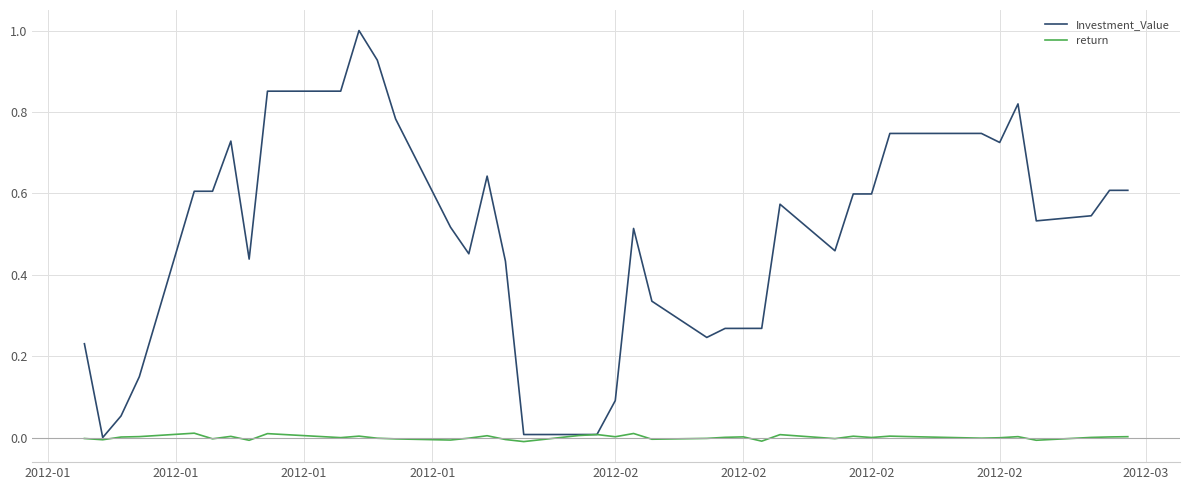

Does the chart display data point markers on the line(s)?

No